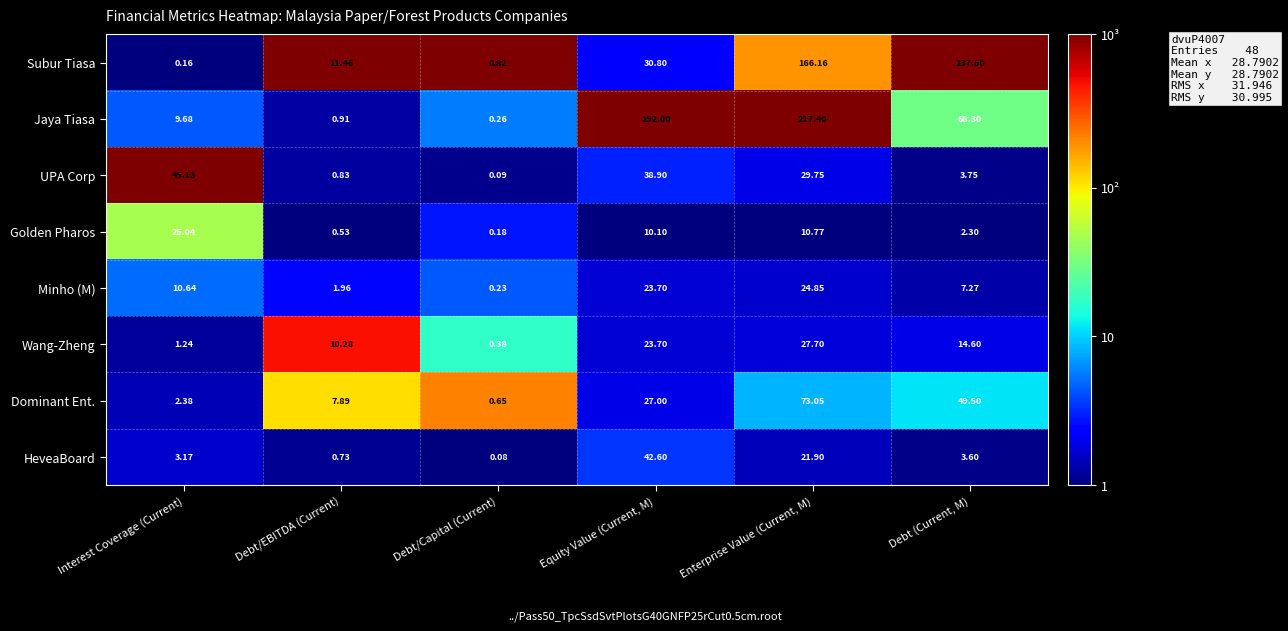

Which series changed the most between Equity Value (Current, M) and Enterprise Value (Current, M)?

Subur Tiasa